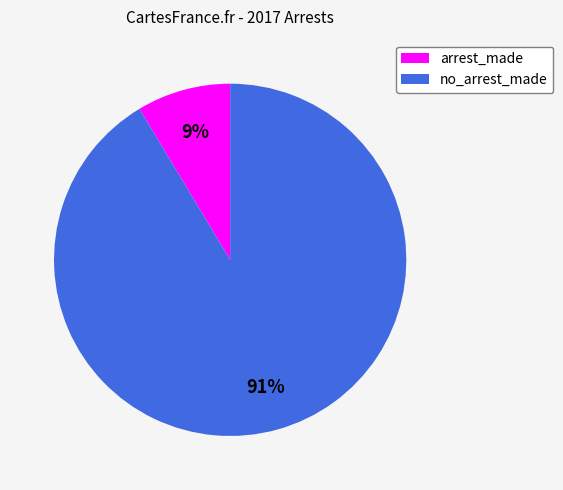

How many slices are in this pie chart?

2